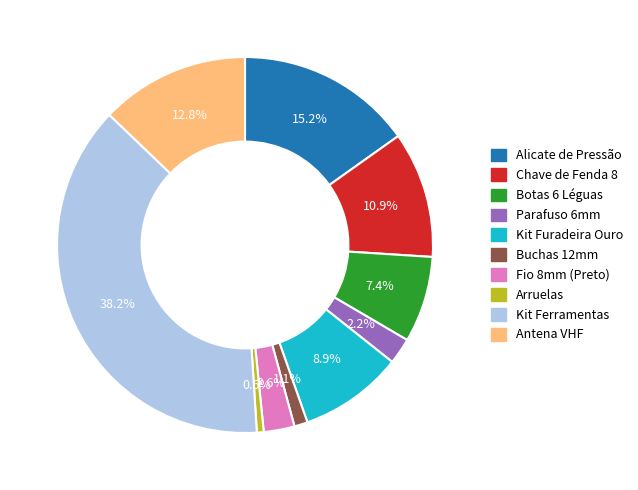

How many slices are in this pie chart?

10